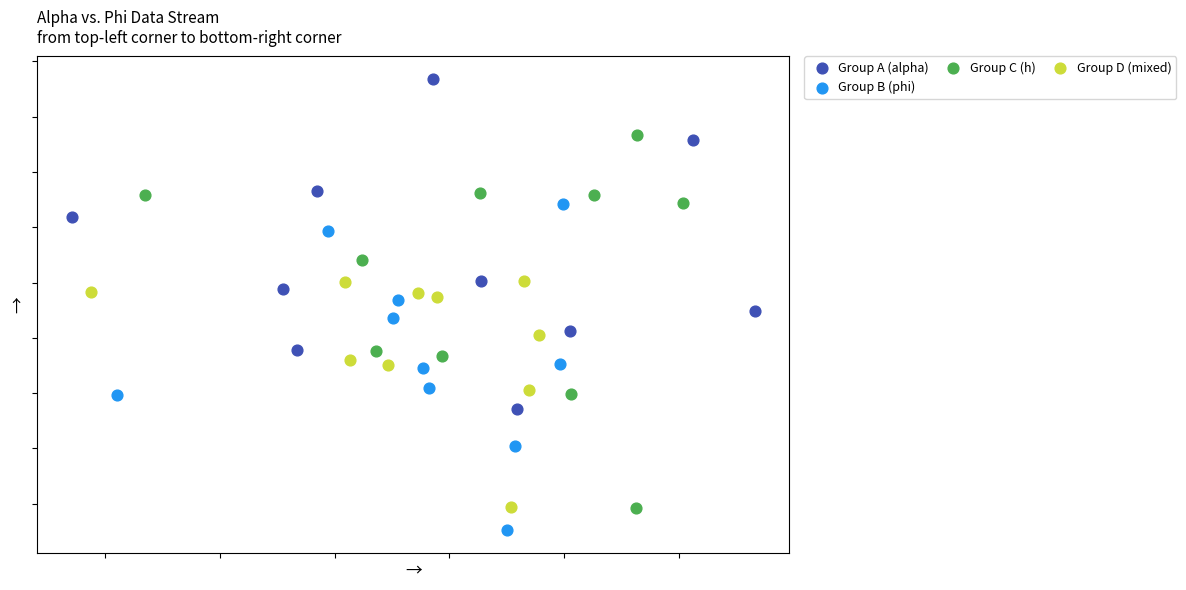

Which series reaches the maximum Y coordinate?

Group A (alpha)